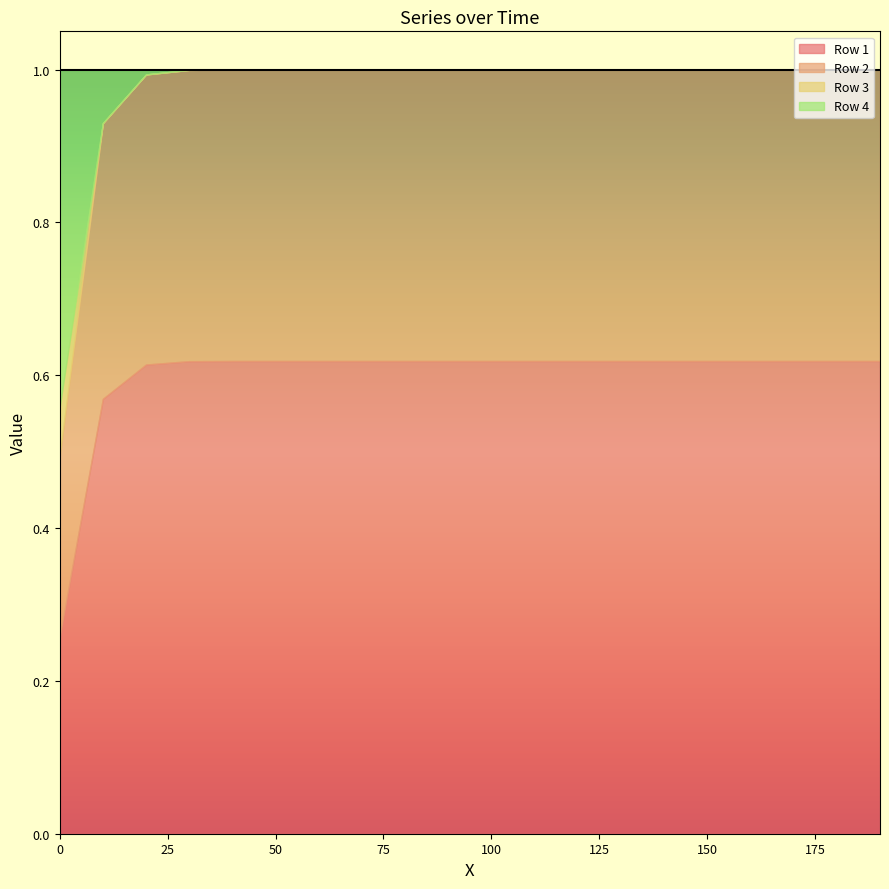

Which series changed the most between 20 and 130?

Row 4